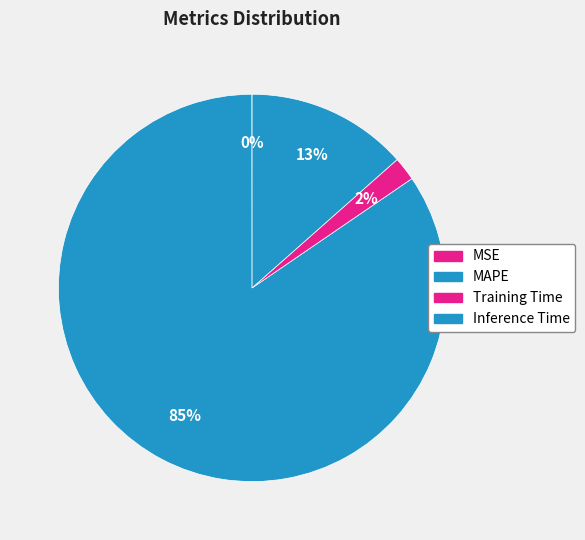

To the nearest percent, what portion does Inference Time represent?

13%